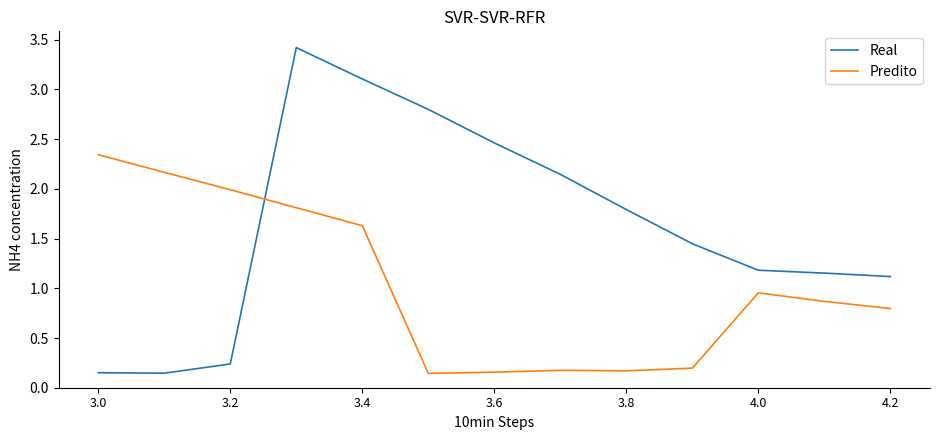

List the series in order of their overall mean, highest first.

Real, Predito